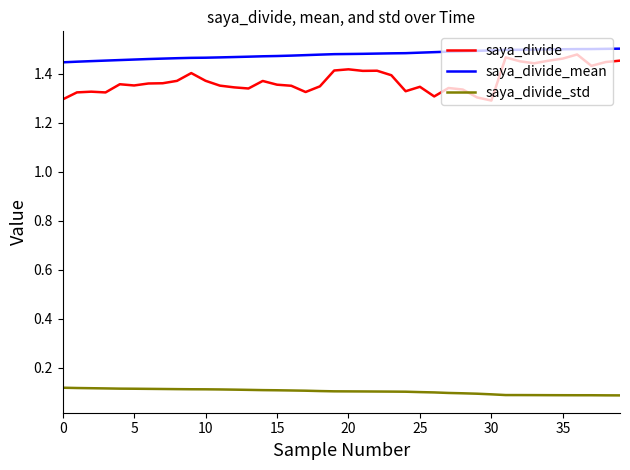

Which series has the widest spread of values?

saya_divide